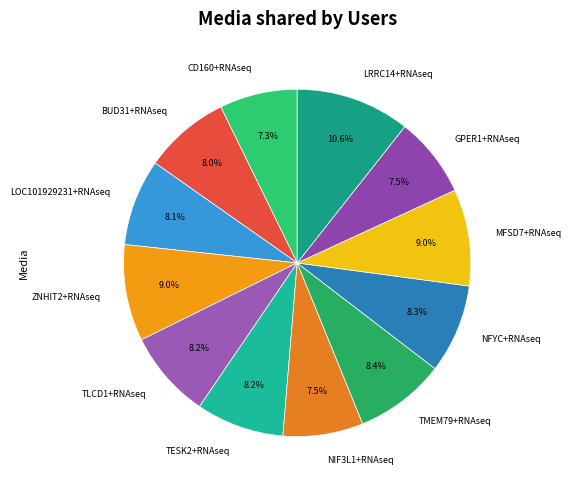

To the nearest percent, what percentage of the pie is BUD31+RNAseq?

8%